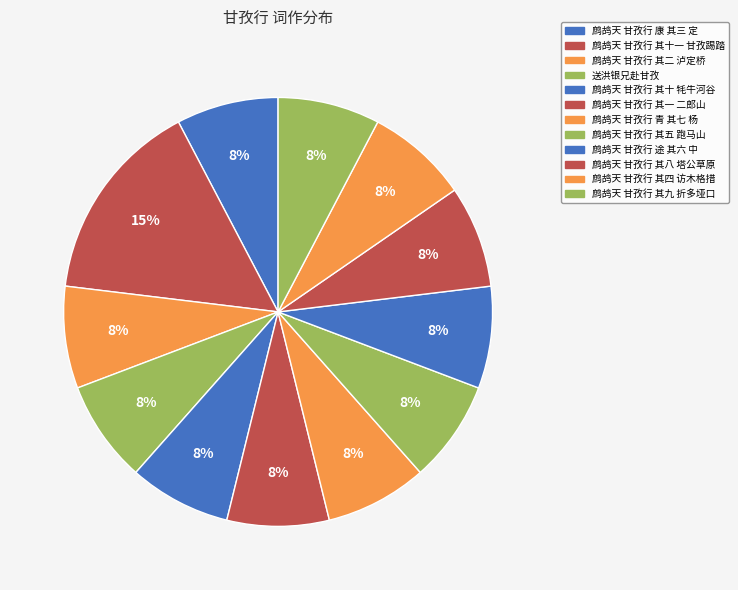

Count the number of slices in the pie.

12